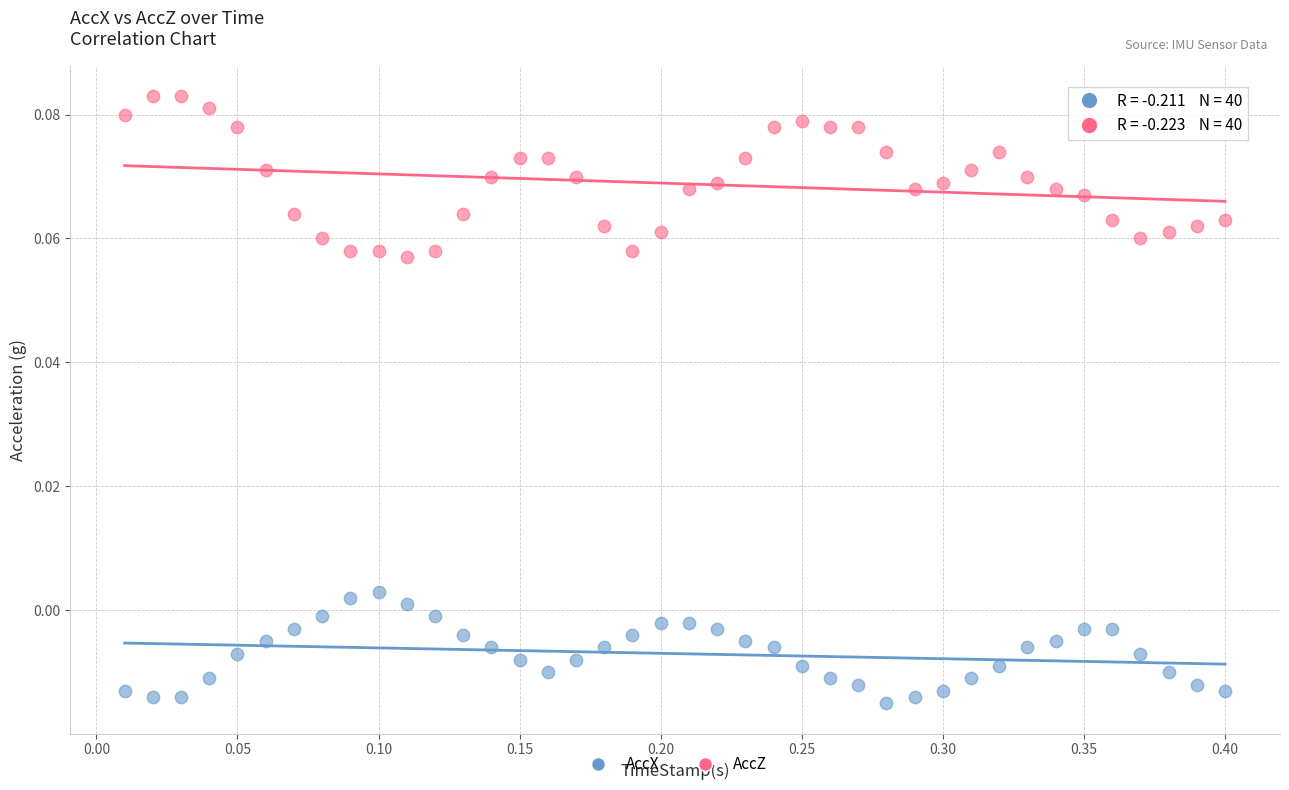

Which series reaches the minimum Y coordinate?

AccX